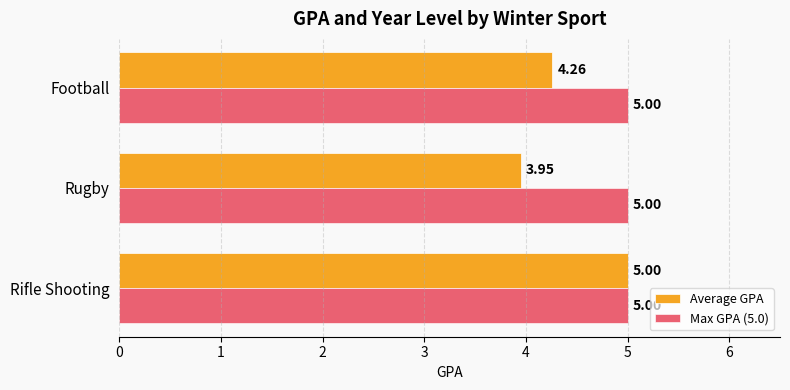

Between Rifle Shooting and Rugby, which series saw the biggest shift?

Average GPA